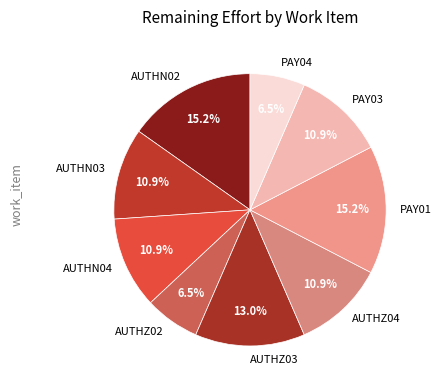

How many segments does this pie chart have?

9